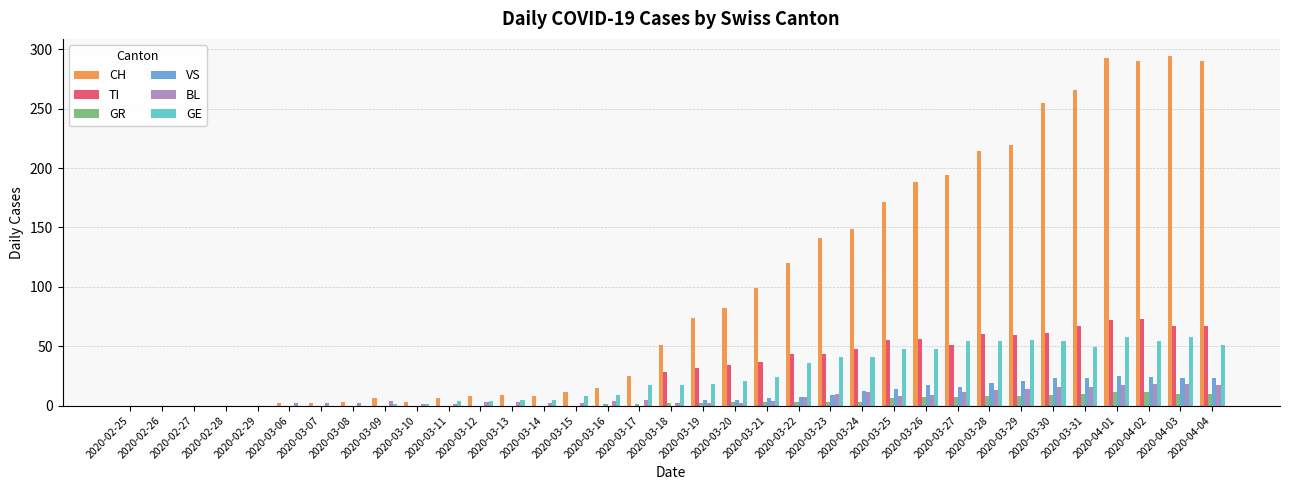

What is the sum of all GR values?

118